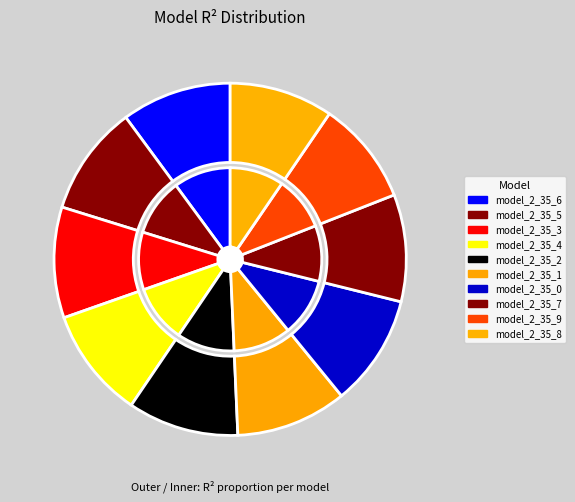

What is the smallest slice in the pie chart?

model_2_35_9